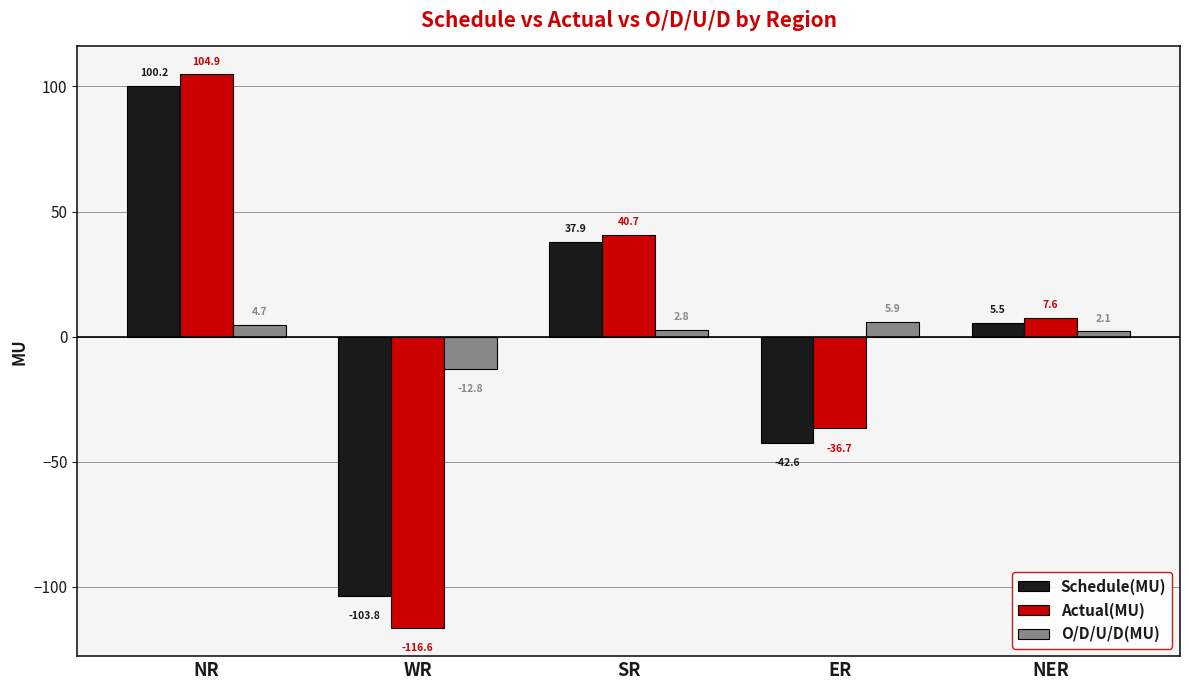

What is the maximum value shown in the chart?

104.9